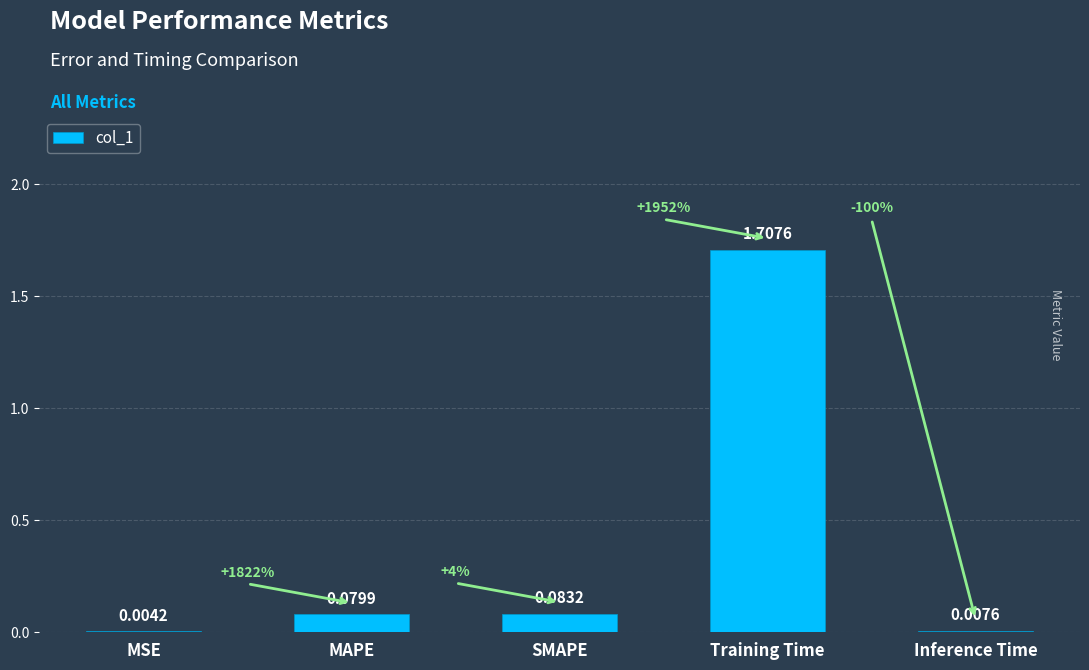

Where is the data nearest to the value 0?

MSE